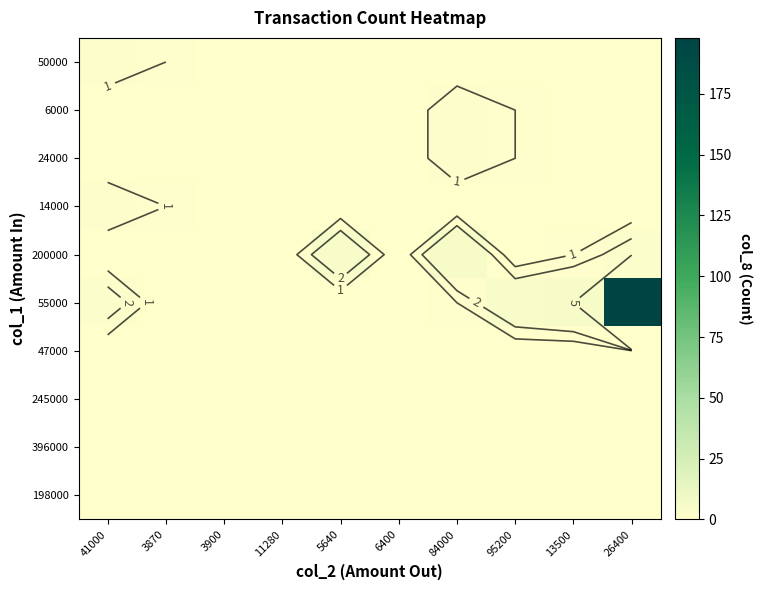

Between 11280 and 3870, which is larger?

3870